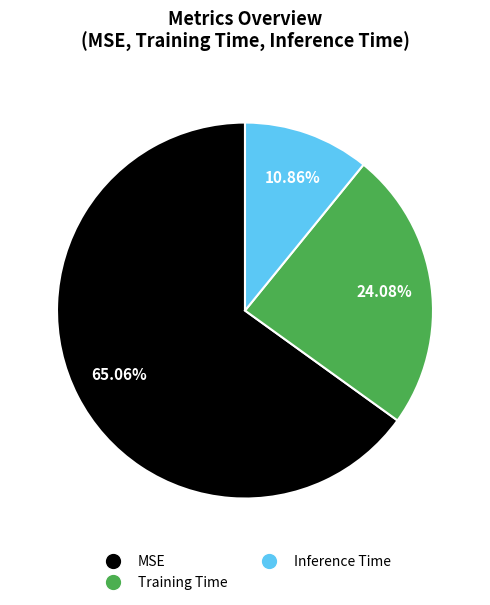

What percentage is the Training Time slice, to the nearest percent?

24%